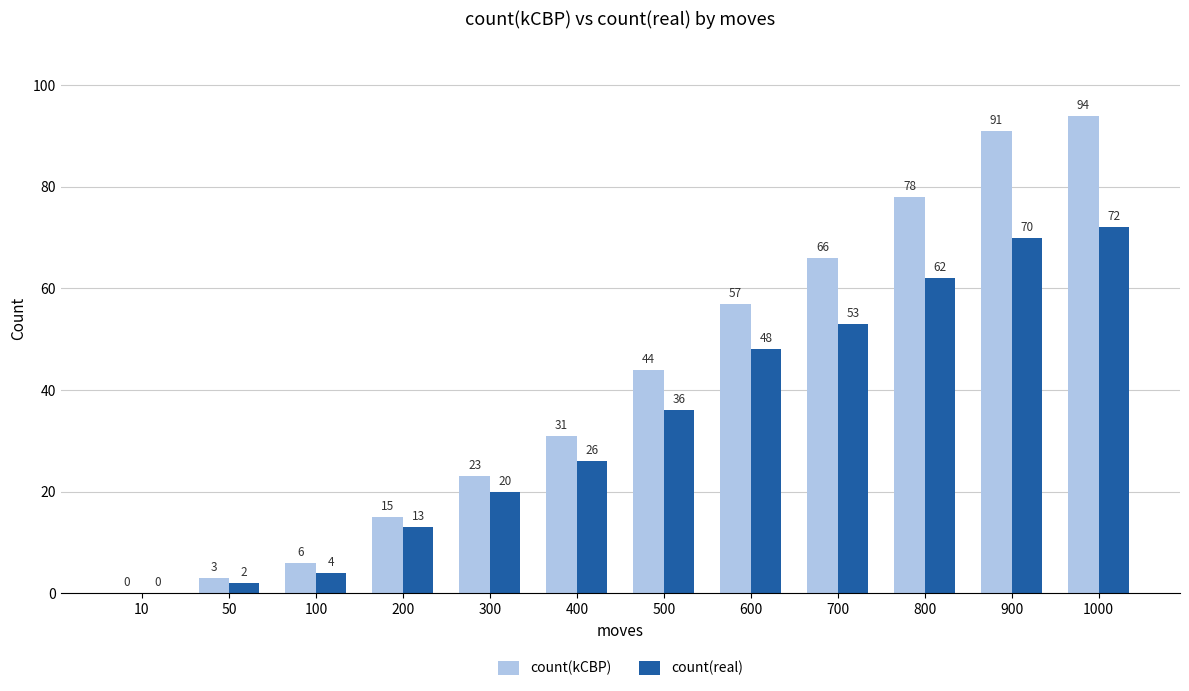

At which label is count(kCBP) closest to 47?

500